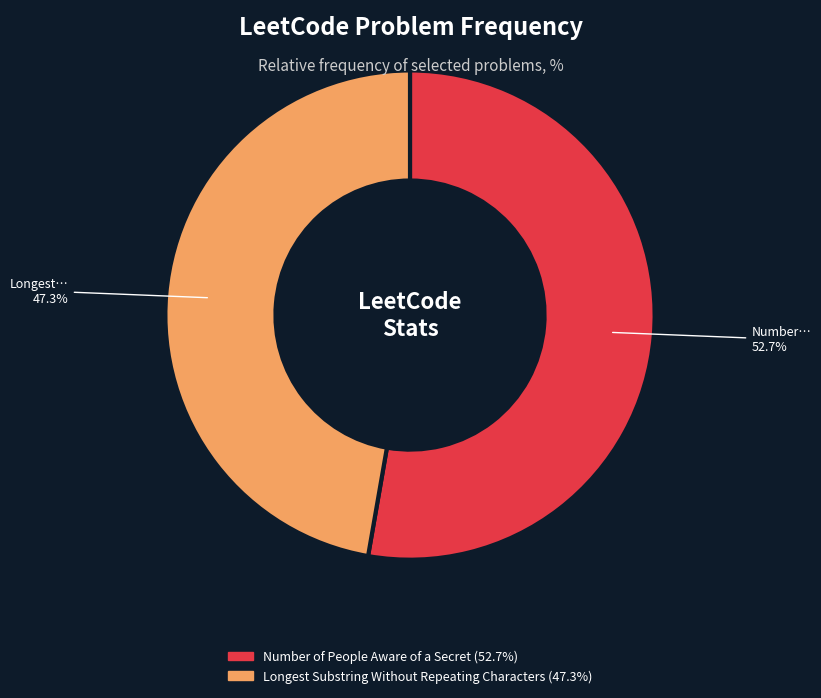

What is the ratio of the value at Number of People Aware of a Secret to the value at Longest Substring Without Repeating Characters?

1.1